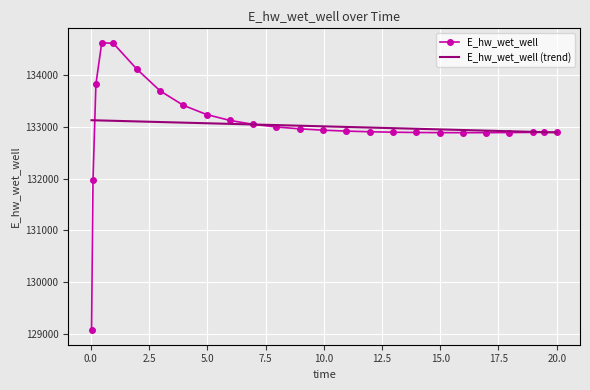

Rank the series by their maximum value, from lowest to highest.

E_hw_wet_well (trend), E_hw_wet_well